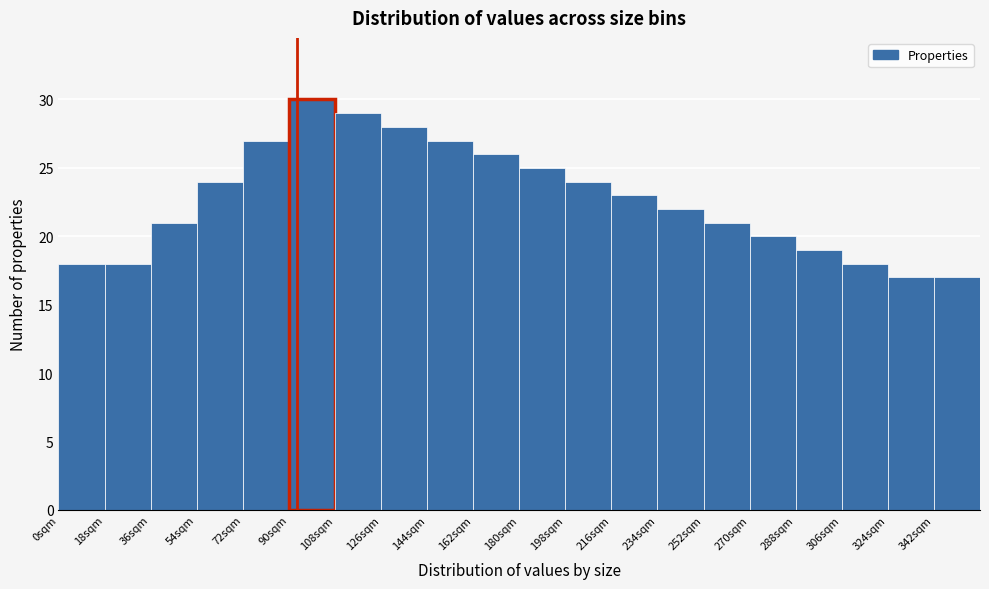

Over which range of the x-axis is the bar tallest?

90 to 108